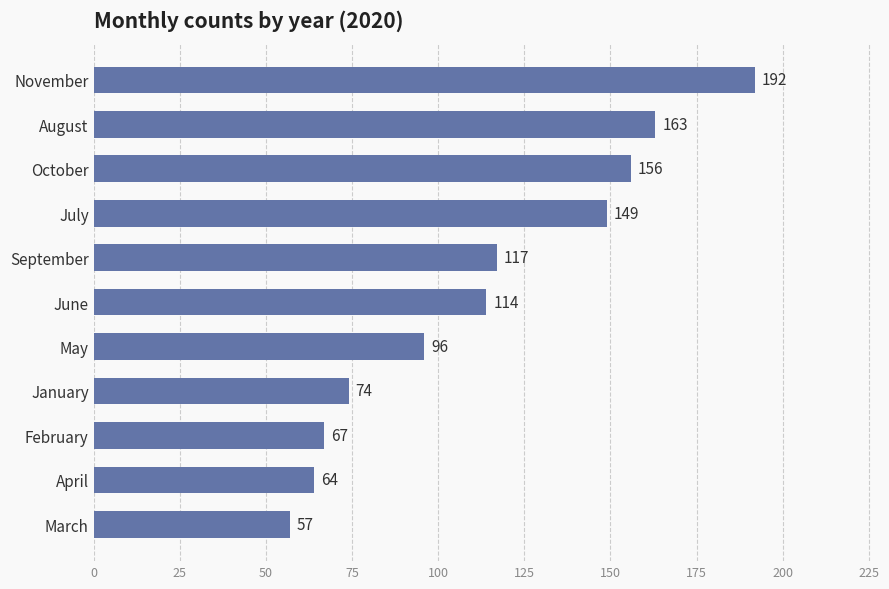

What is the label of the 9th bar from the bottom?

October